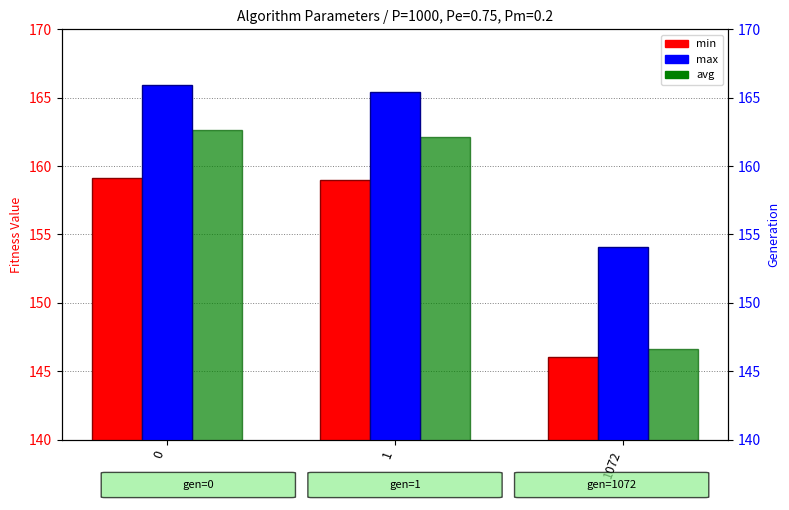

What is the total value across all series at 0?

487.7